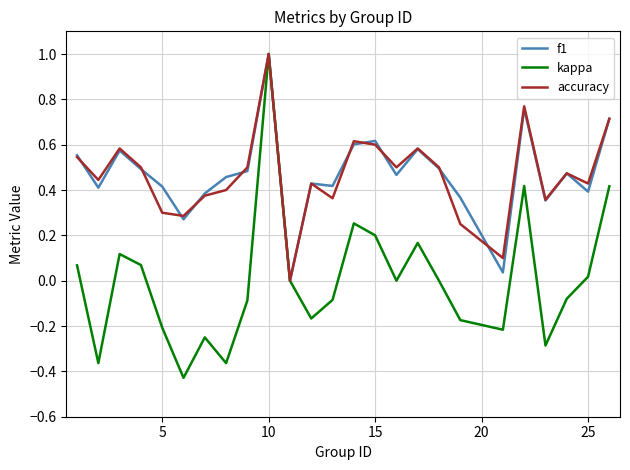

Which series has the widest spread of values?

kappa